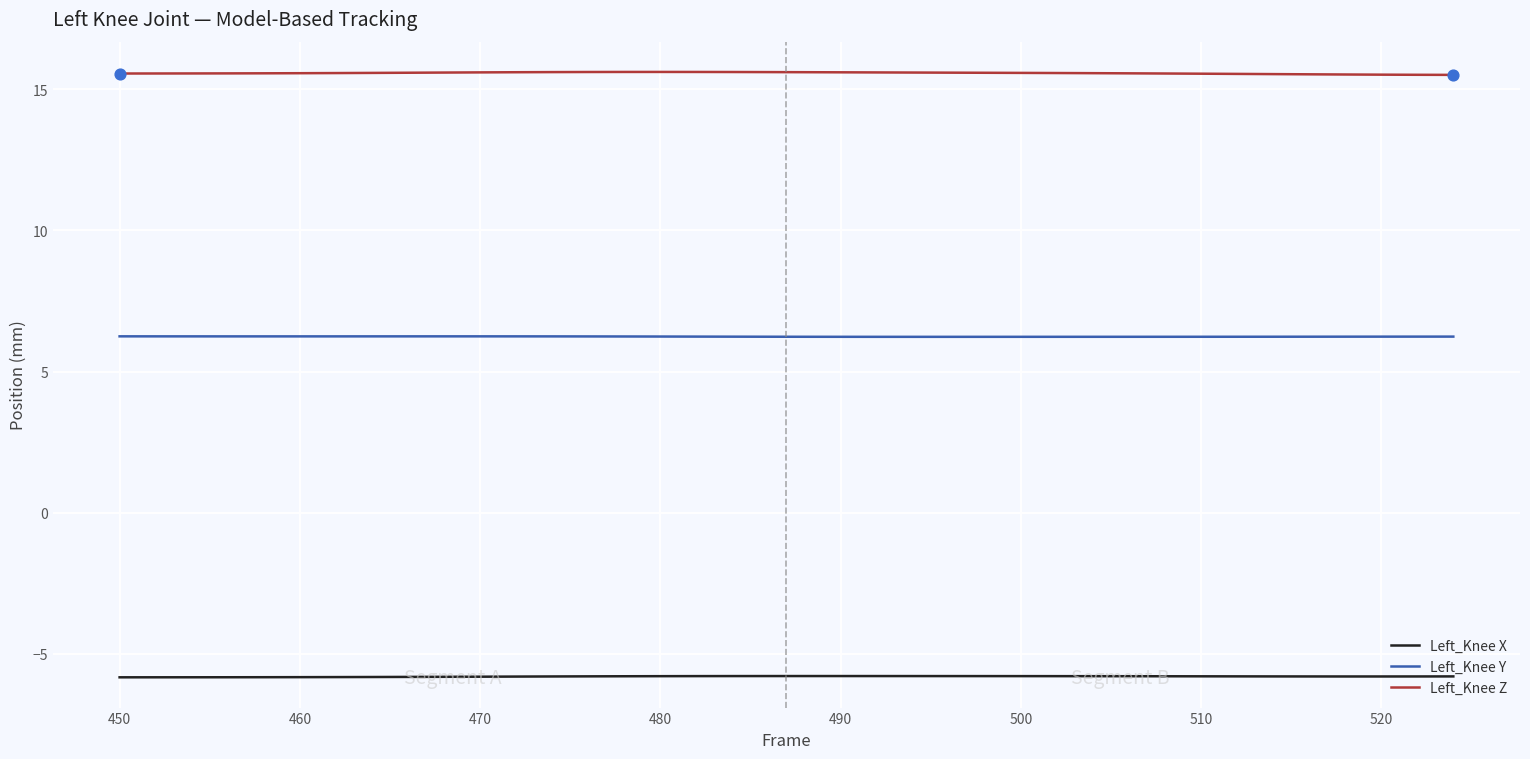

Which series has the largest total across all categories?

Left_Knee Z